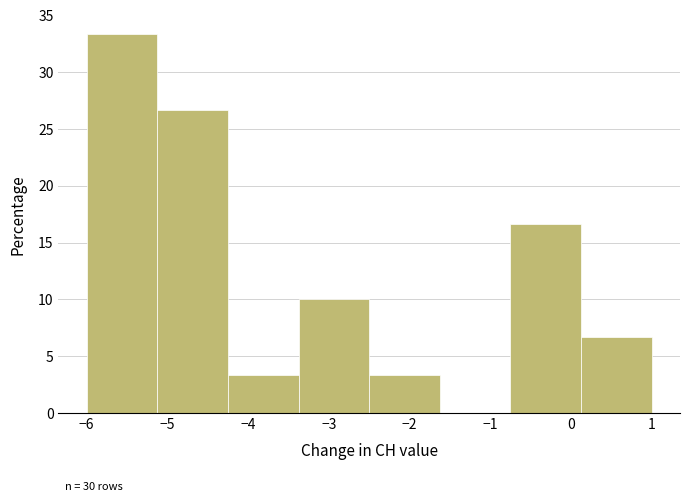

What is the height of the bar covering -4.2 to -3.4 on the x-axis? Neither the bar edges nor the heights are printed on the chart, so give them approximately, as read against the axes.

3.5